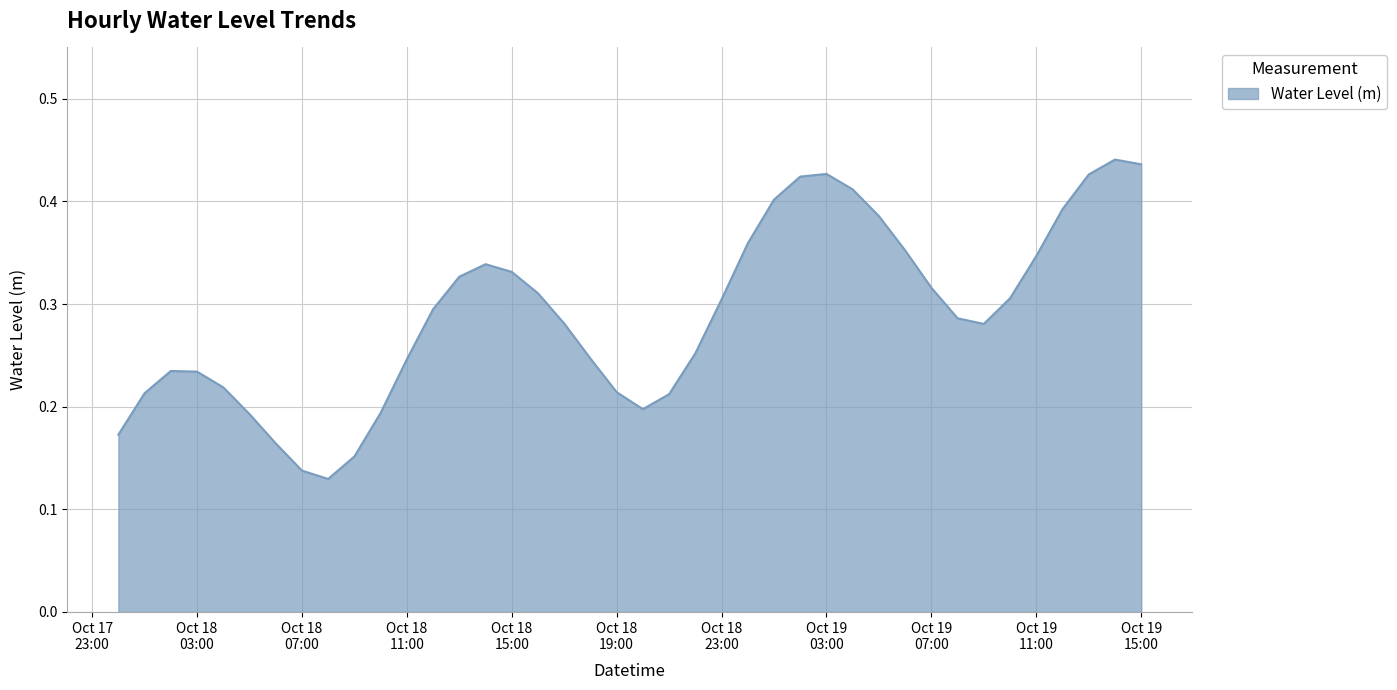

Which label corresponds to the largest value in the chart?

2024-10-19 14:00:00